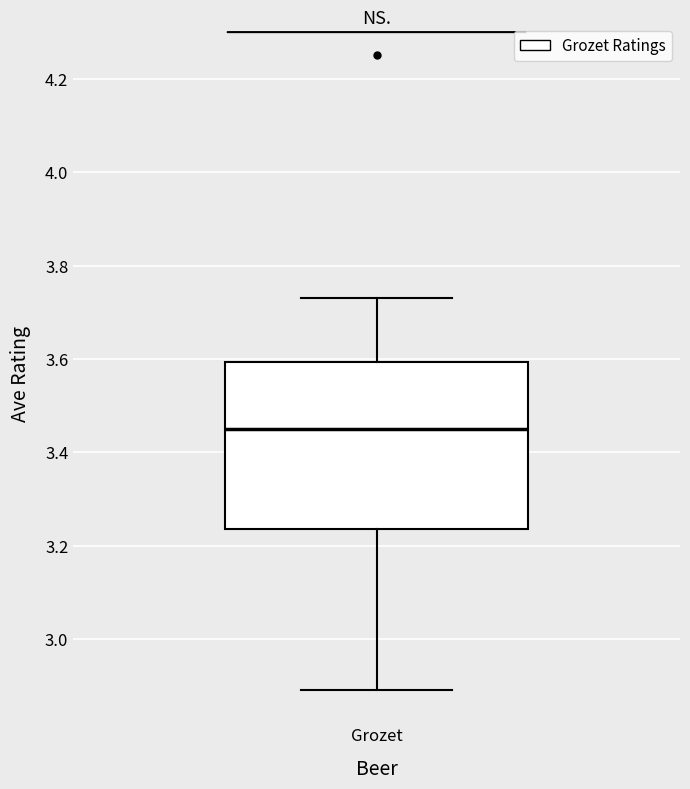

Where does the median line of the box for Grozet sit on the y-axis? The values are not printed on the chart, so give them approximately, as read against the axis.

3.46